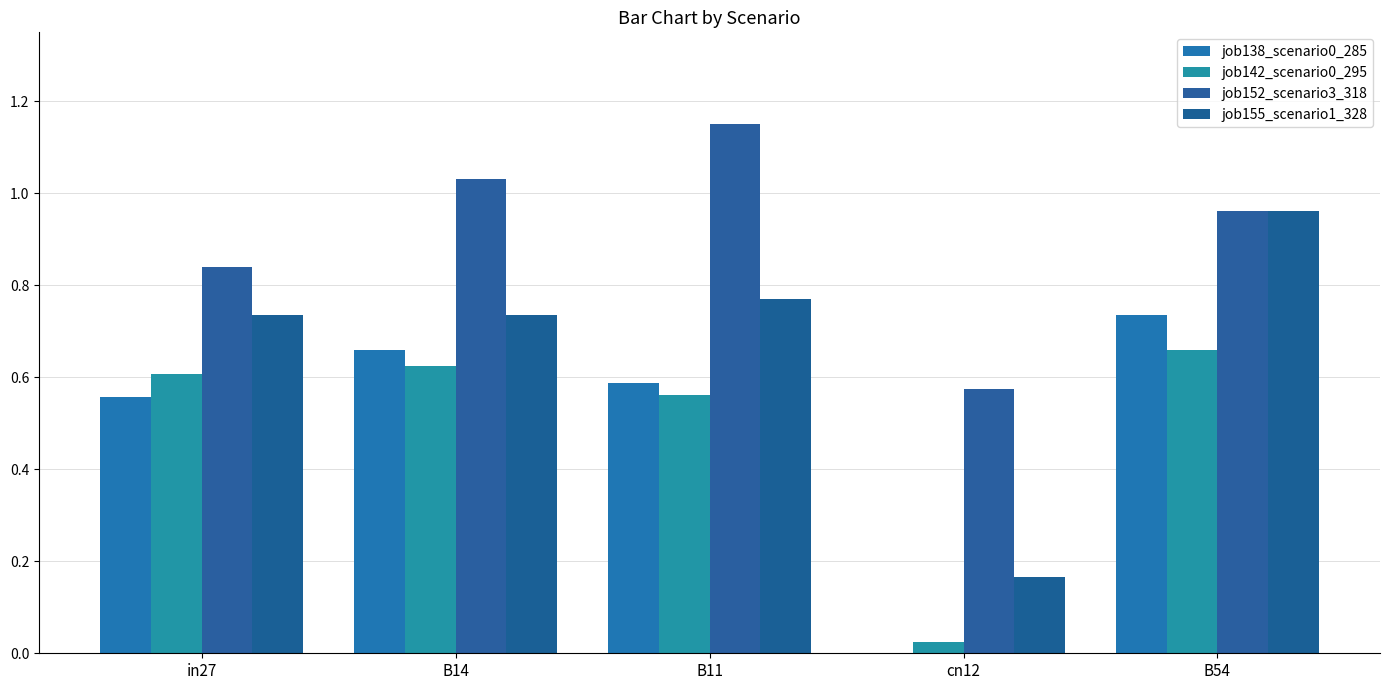

Reading left to right, list all the values displayed in this chart.

job138_scenario0_285: in27=0.6	B14=0.7	B11=0.6	cn12=0.0	B54=0.7
job142_scenario0_295: in27=0.6	B14=0.6	B11=0.6	cn12=0.0	B54=0.7
job152_scenario3_318: in27=0.8	B14=1.0	B11=1.2	cn12=0.6	B54=1.0
job155_scenario1_328: in27=0.7	B14=0.7	B11=0.8	cn12=0.2	B54=1.0